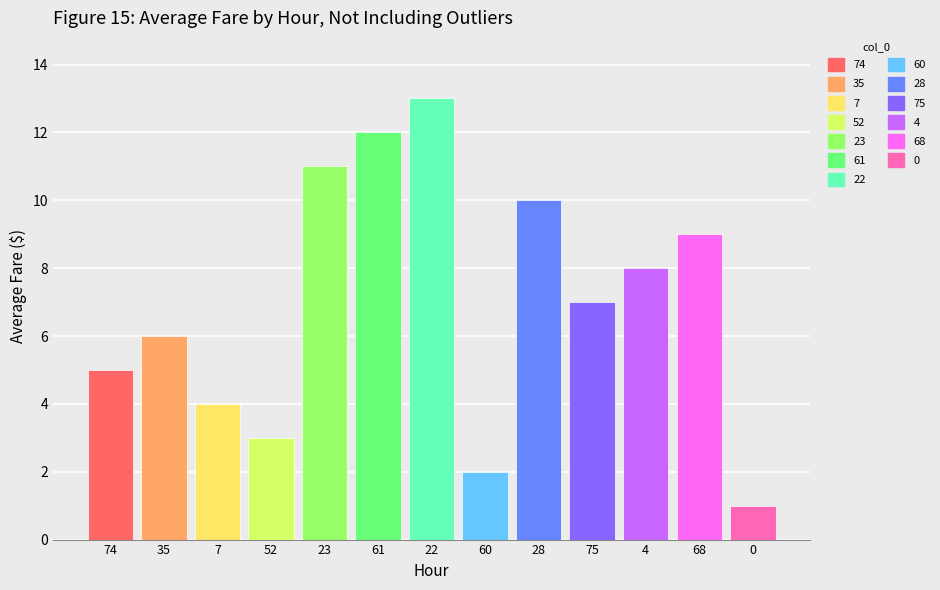

Reading left to right, list all the values displayed in this chart.

74=5	35=6	7=4	52=3	23=11	61=12	22=13	60=2	28=10	75=7	4=8	68=9	0=1